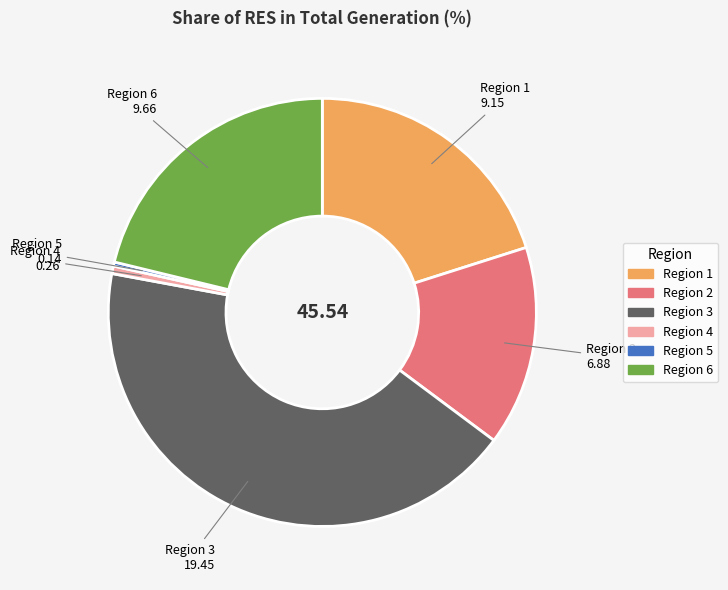

Is there a majority slice in this chart?

No